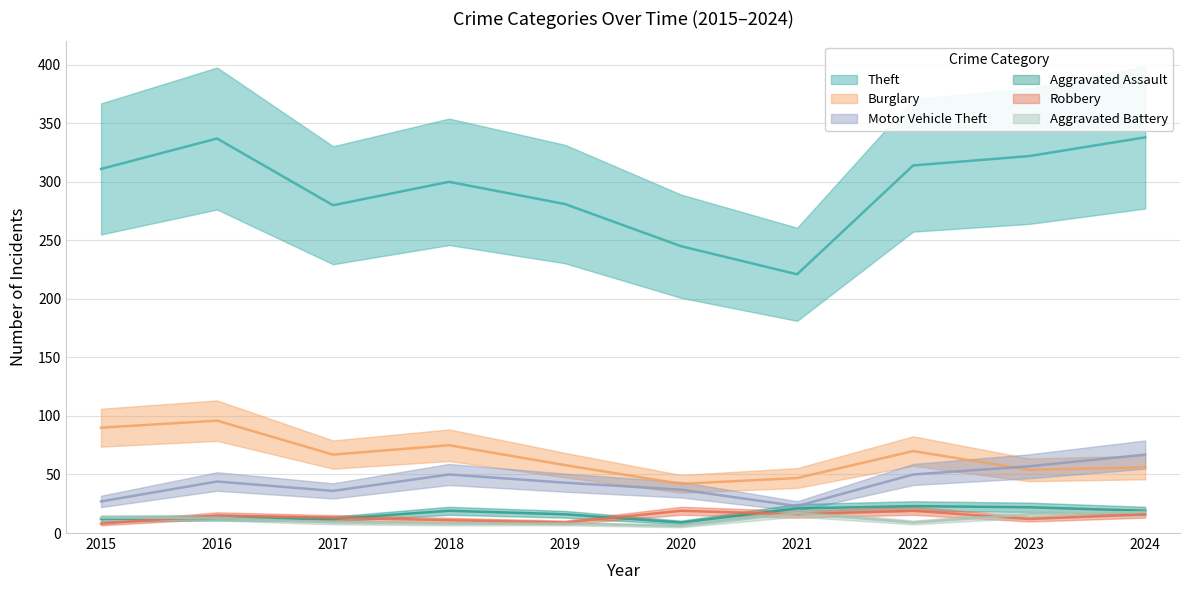

At which category is the sum across all series the highest?

2016